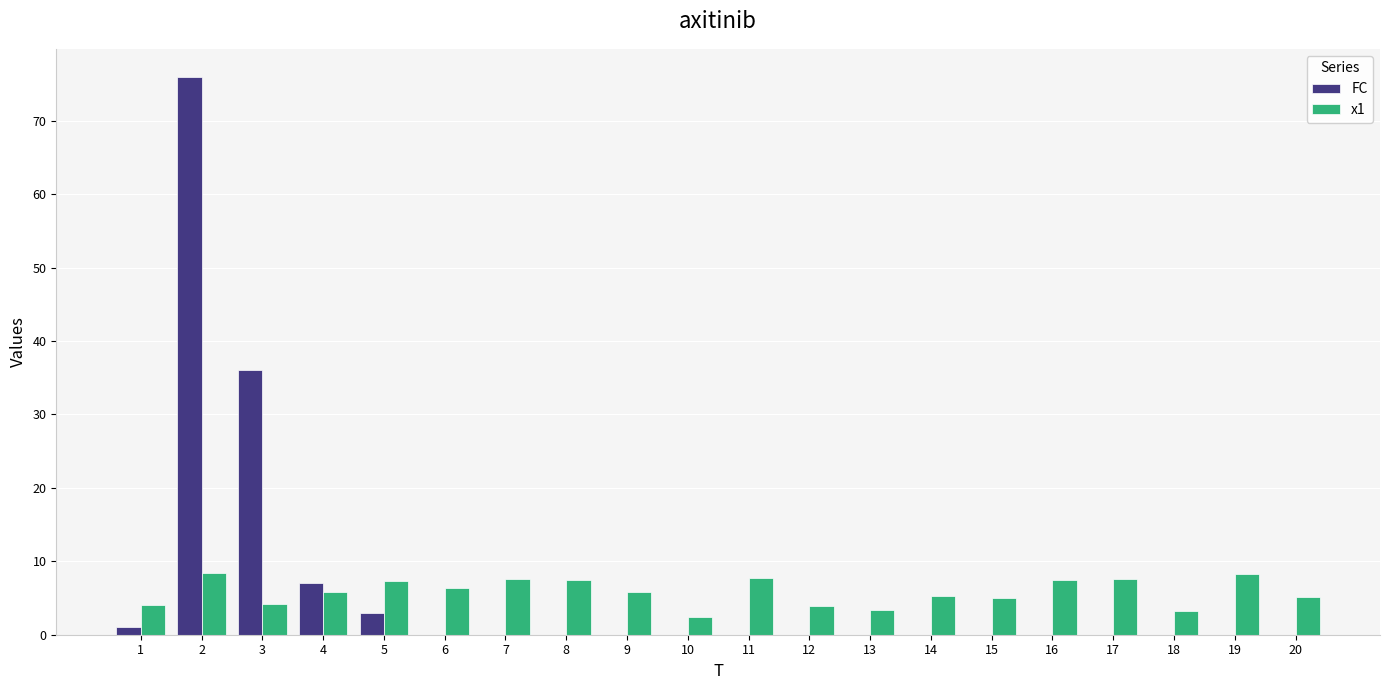

Where does the x1 series first go above 5?

2